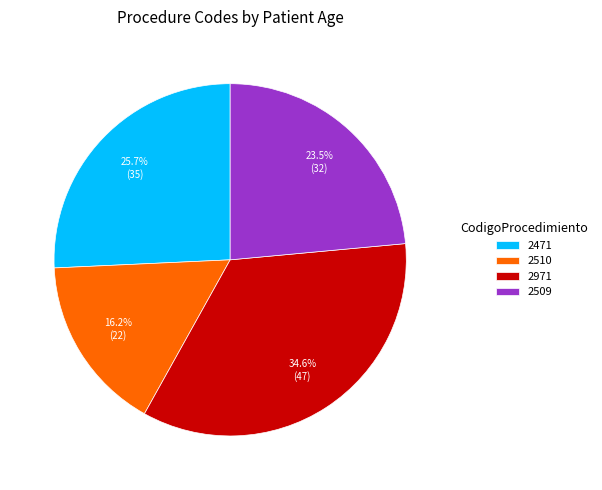

Does 2971 represent more than half of the total?

No